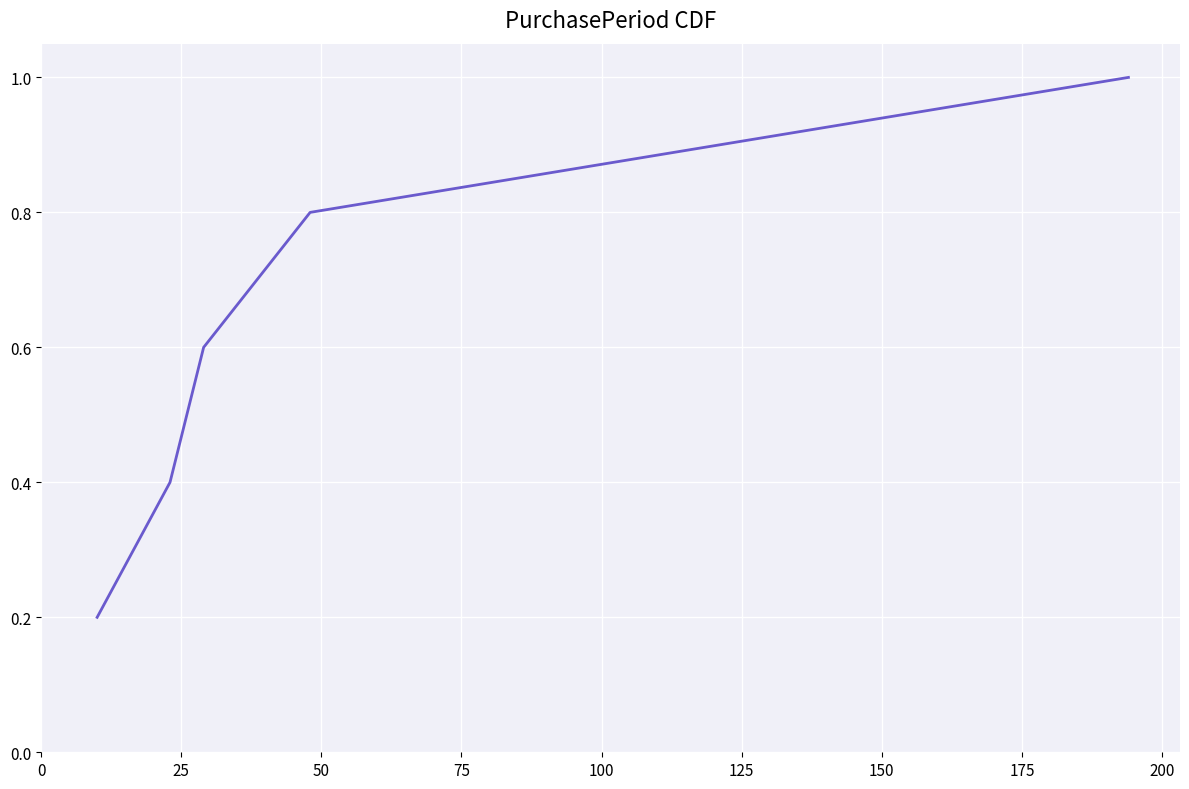

What is the average value?

0.6